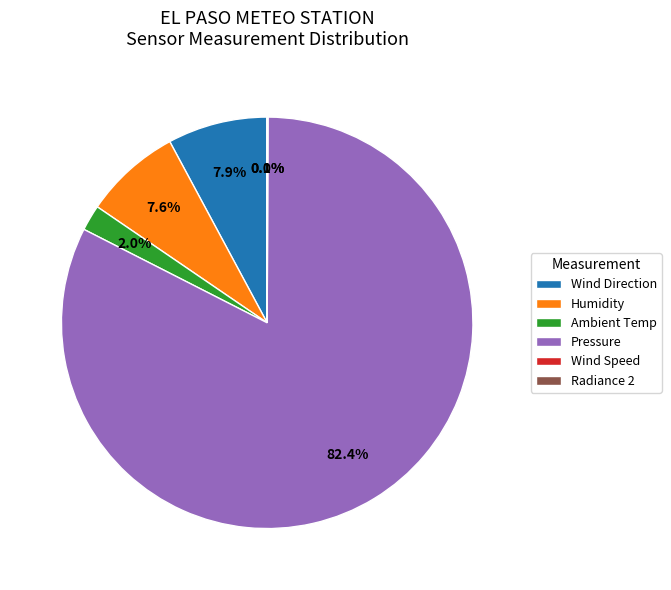

Is there a majority slice in this chart?

Yes